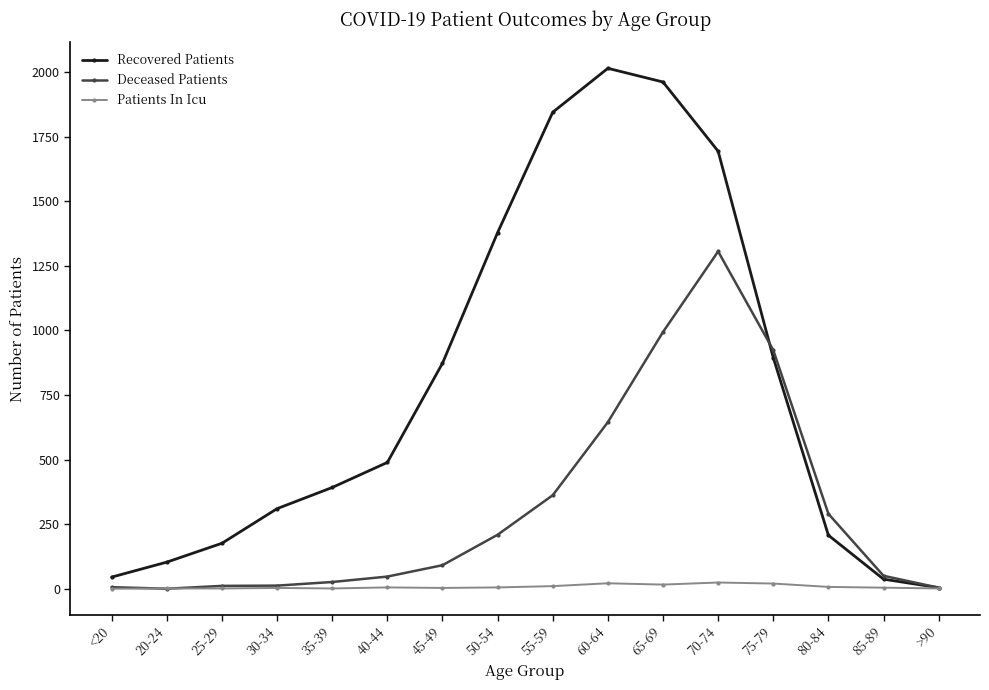

What is the label of the 16th point from the left?

>90